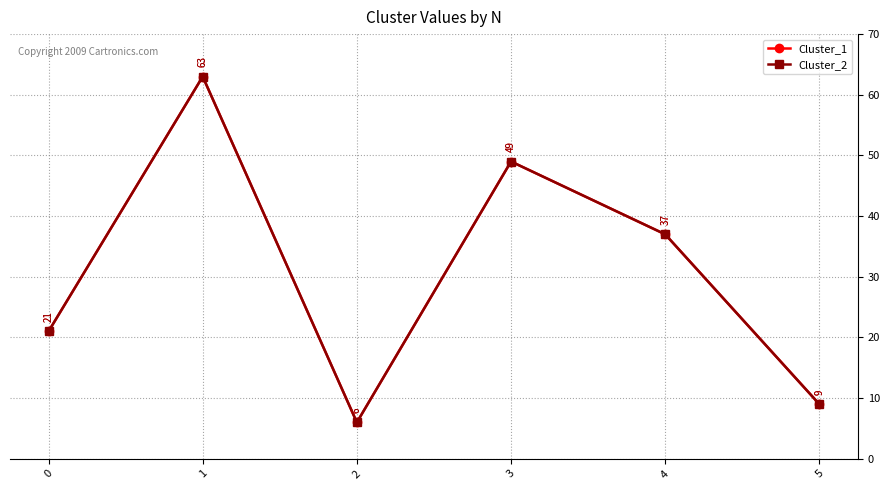

What is the value of the Cluster_2 point at the 4th from the left?

49